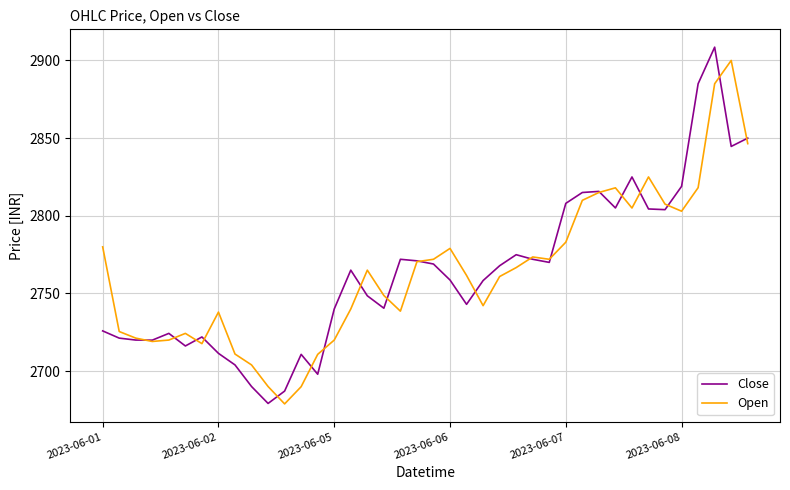

What is the lowest value of the Open series?

2678.9